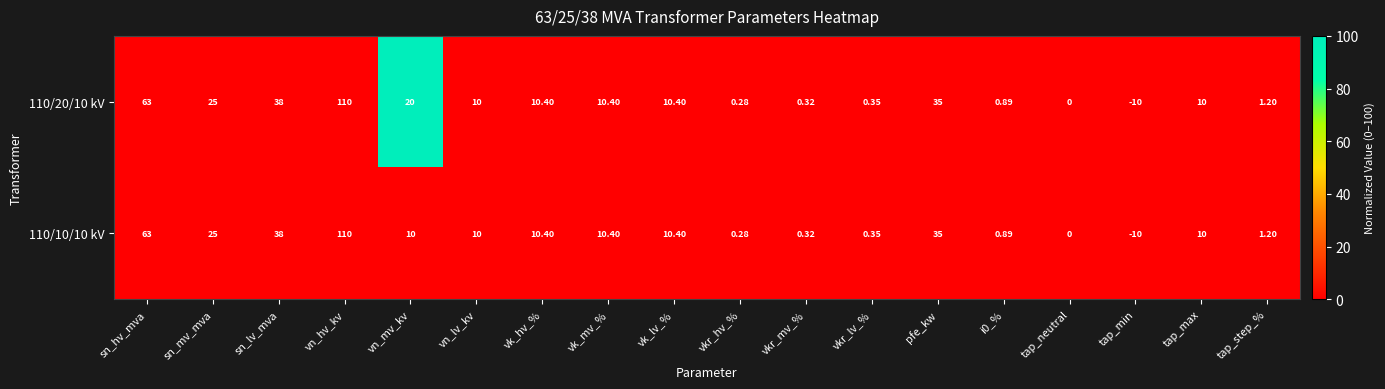

Where is 110/10/10 kV nearest to the value 50?

sn_lv_mva